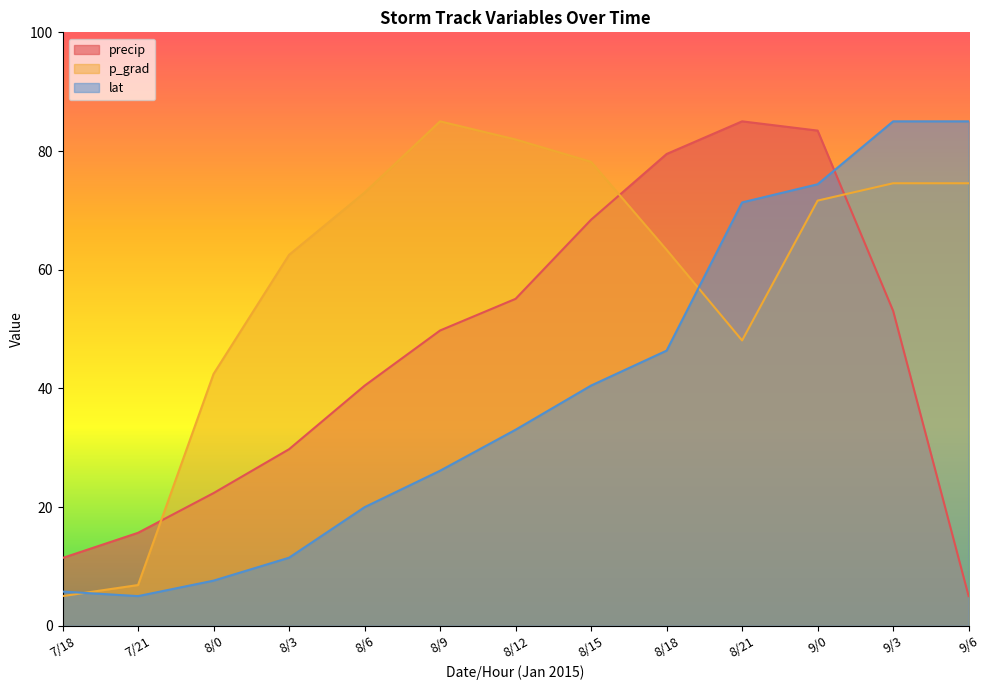

What is the difference between the highest and lowest values at 8/9?

58.9